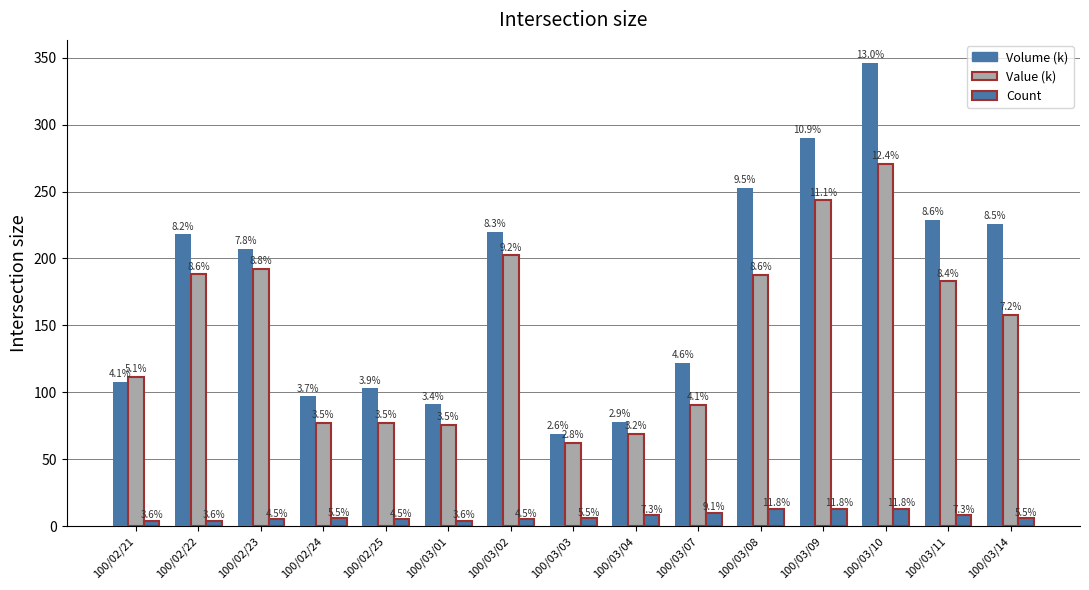

True or false: Value (k) has a value of 107.2 at 100/03/03.

False